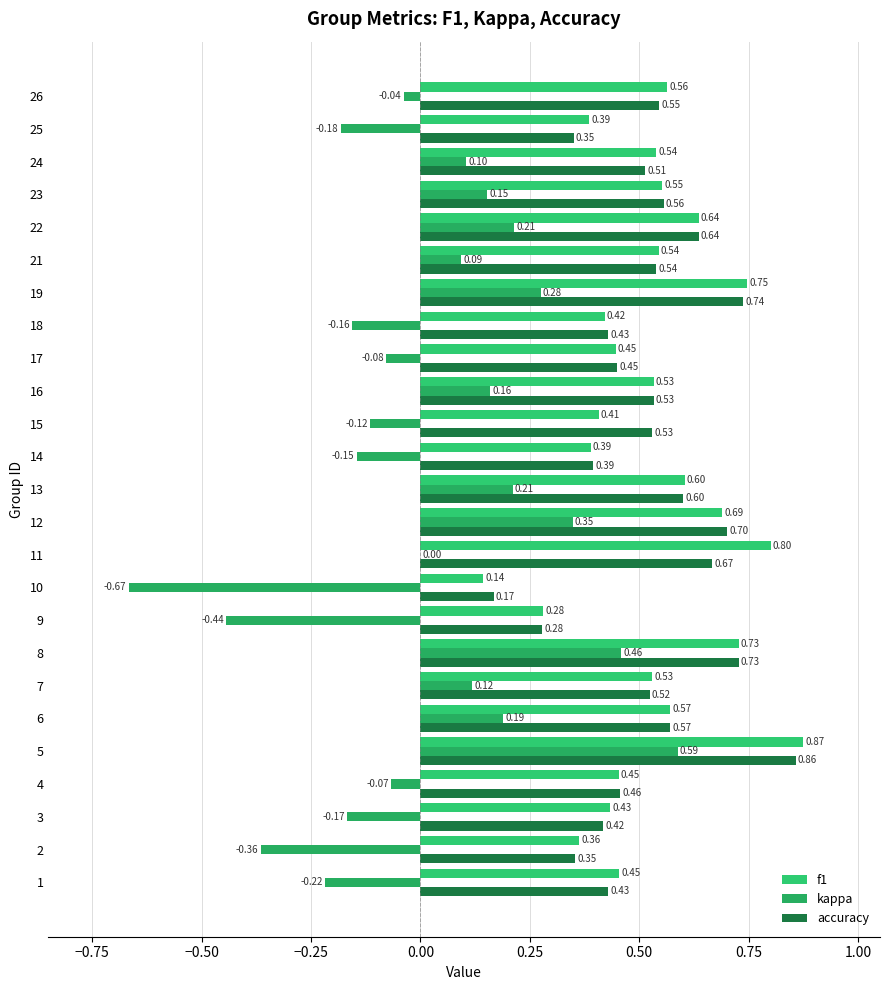

Count the number of data series in this chart.

3